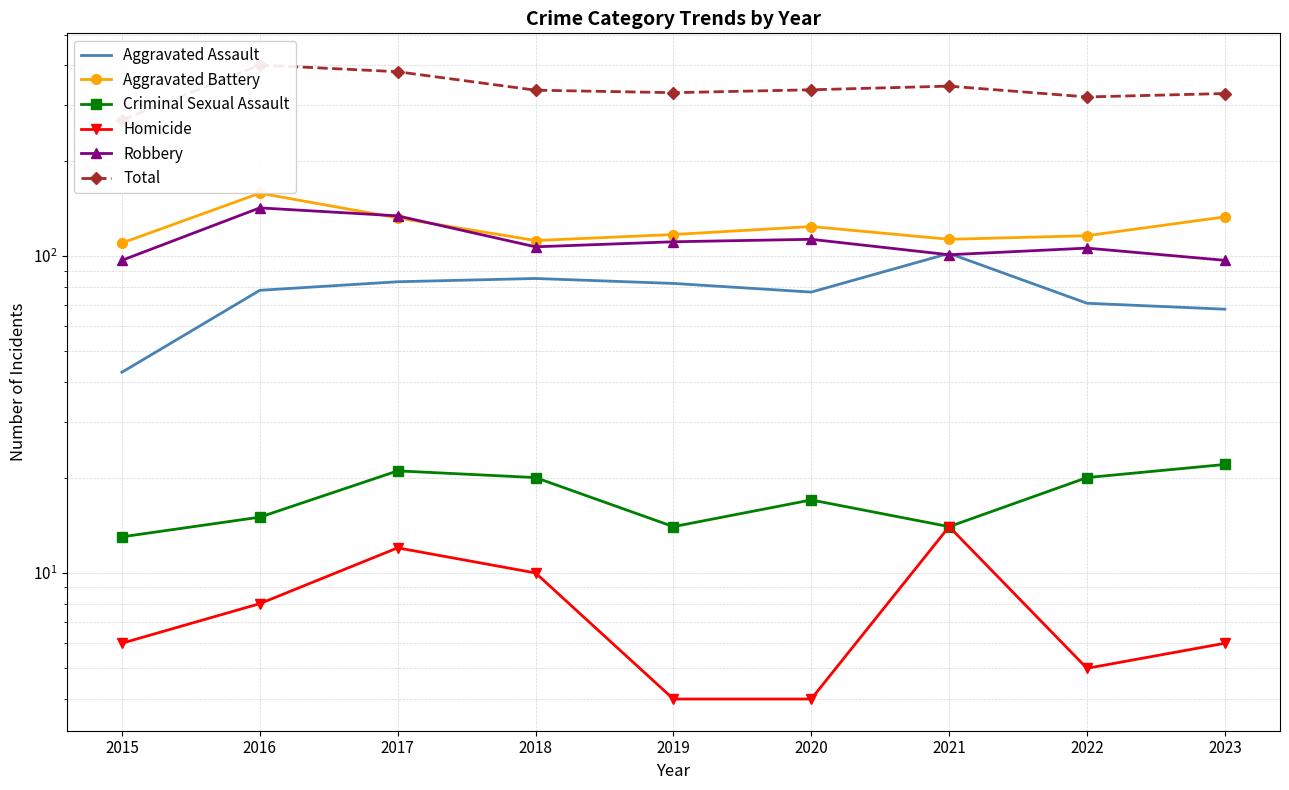

How many lines are shown in the chart?

6